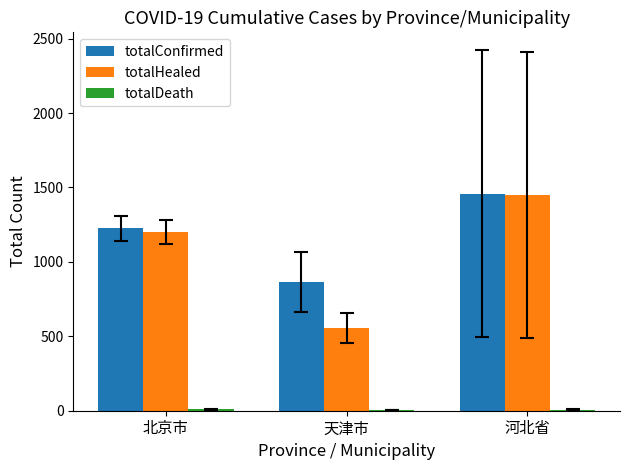

What is the spread (max minus min) of values at 北京市?

1216